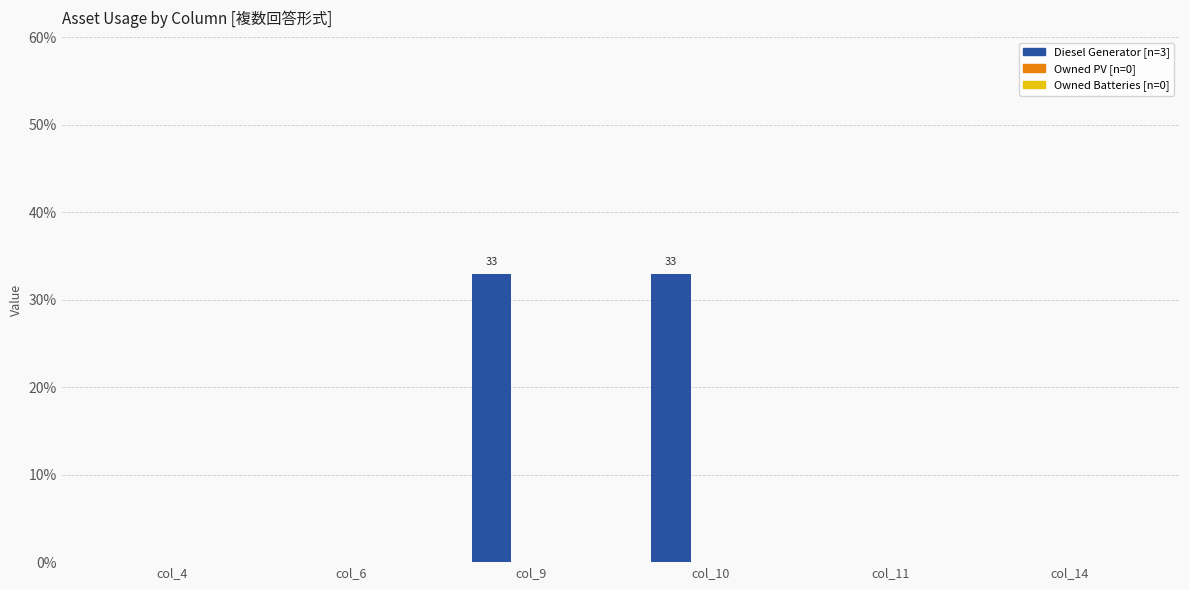

What is the maximum value shown in the chart?

33